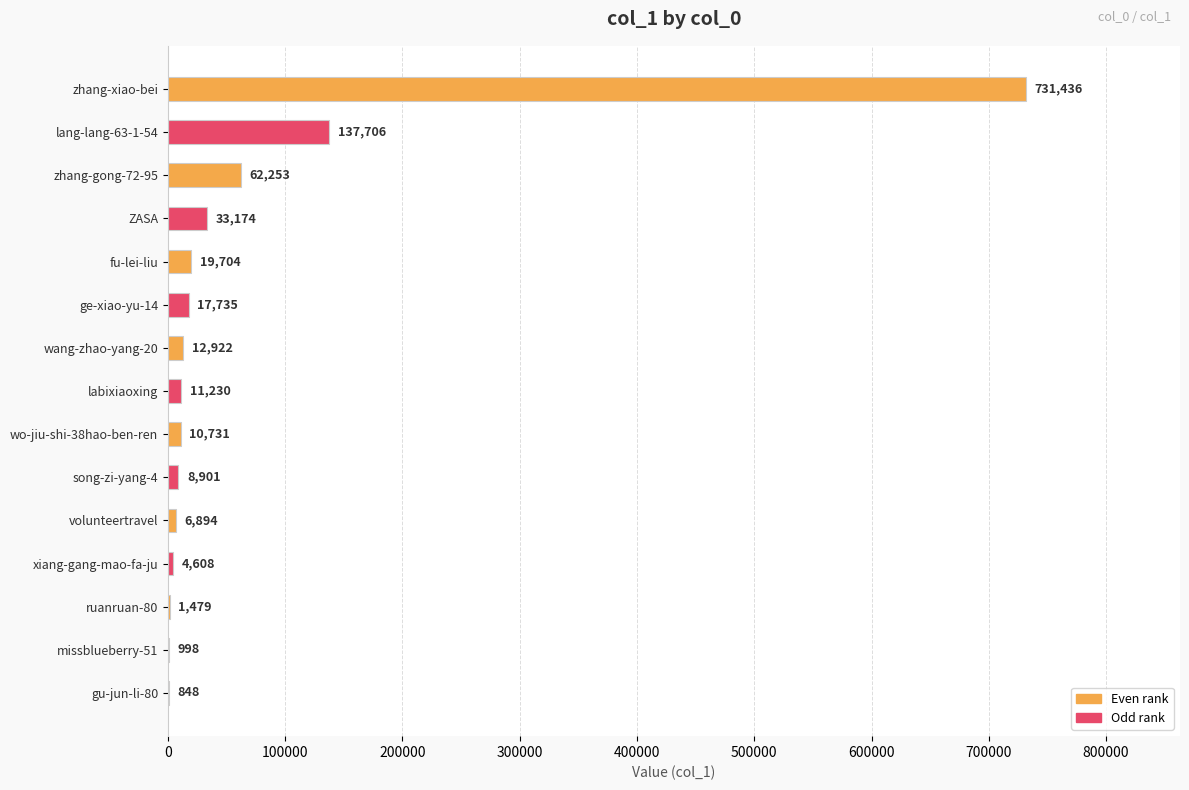

The chart shows a value of 33174 at ZASA. True or false?

True